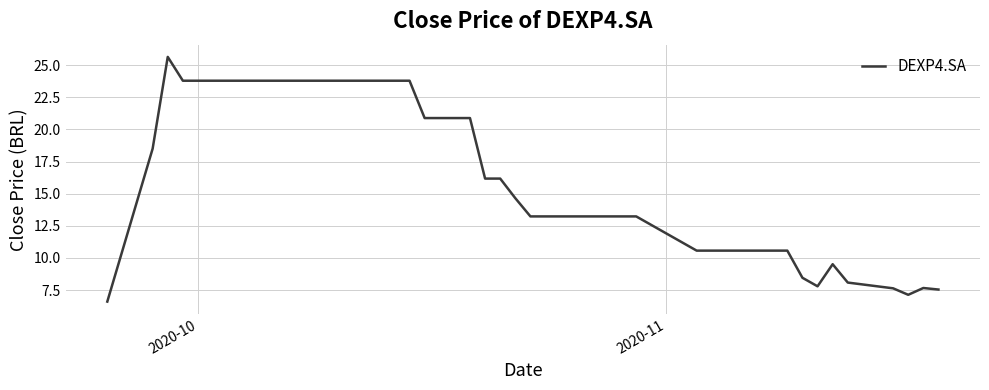

What is the greatest value displayed?

25.6